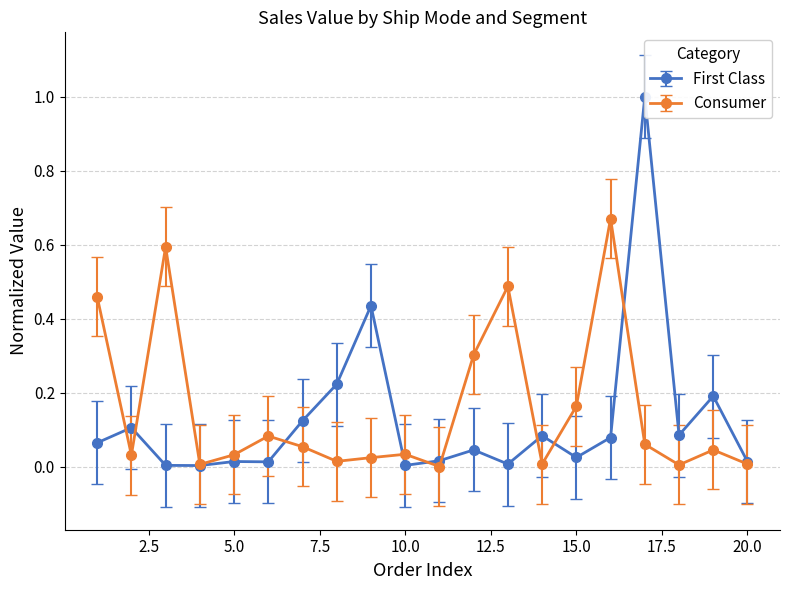

True or false: Consumer has more than 1 points higher than both neighbors.

True